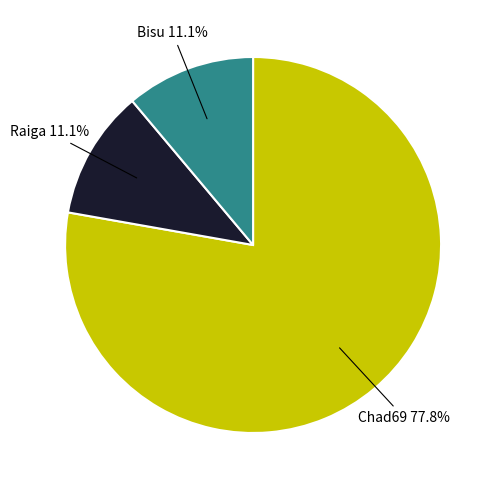

What is the largest slice in the pie chart?

Chad69